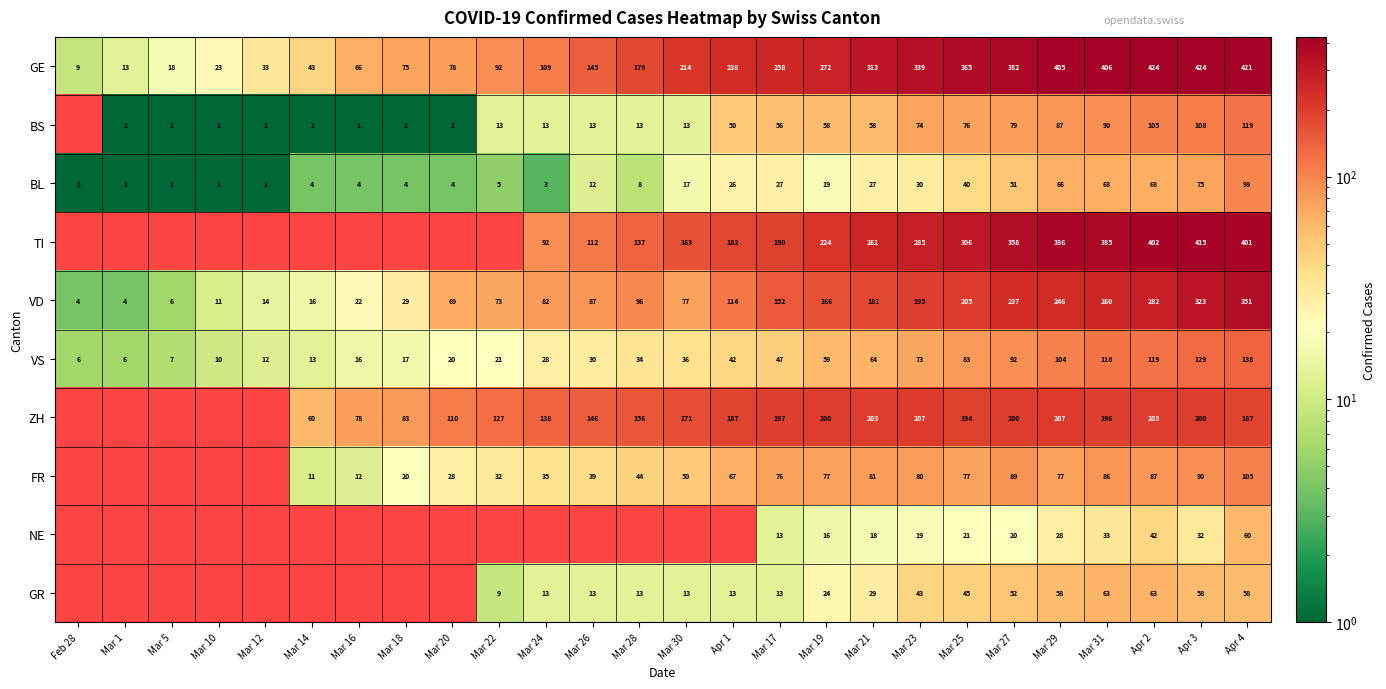

What is the difference between the VD values at Mar 25 and Mar 23?

10